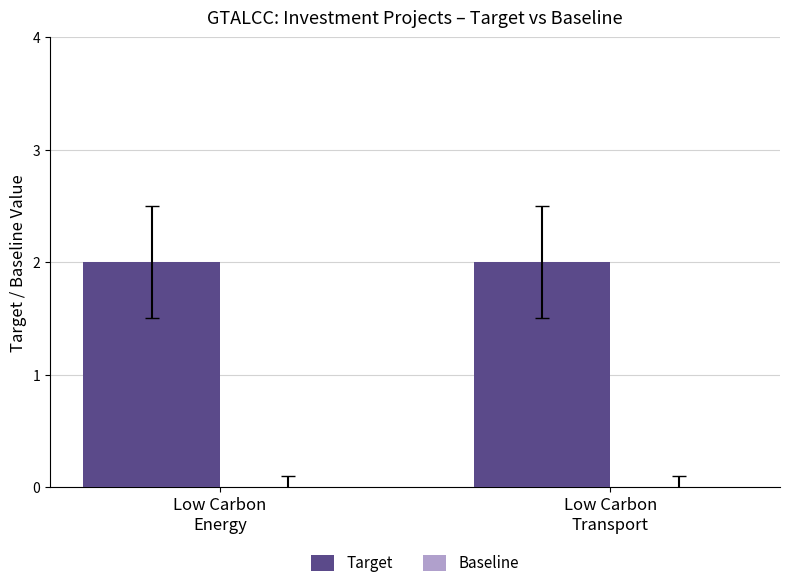

How many bars are there in total?

4